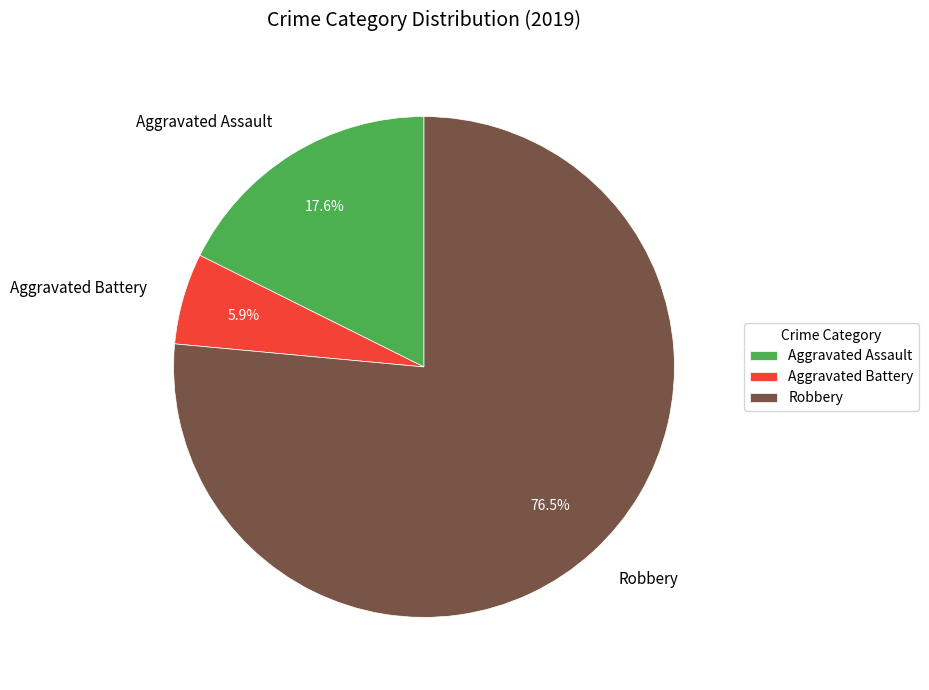

How many segments does this pie chart have?

3